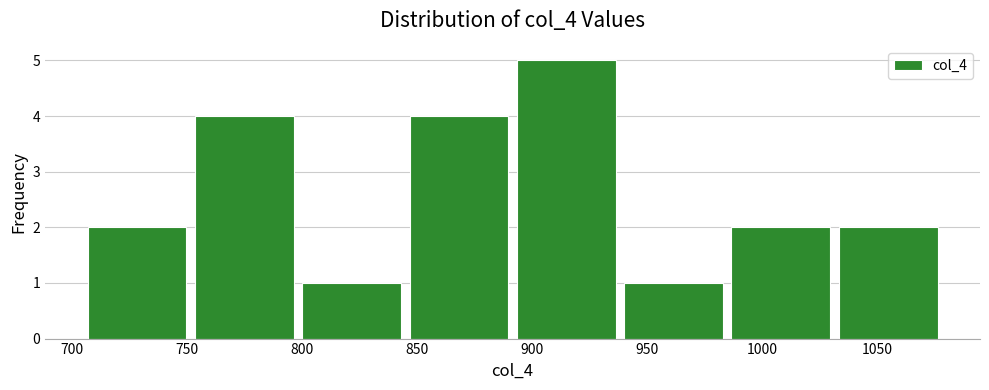

Reading left to right, transcribe this chart: for each bar, give the range it covers on the x-axis and its height. Neither the bar edges nor the heights are printed on the chart, so give them approximately, as read against the axes.

705 to 750: 2
750 to 800: 4
800 to 845: 1
845 to 890: 4
890 to 940: 5
940 to 985: 1
985 to 1030: 2
1030 to 1080: 2